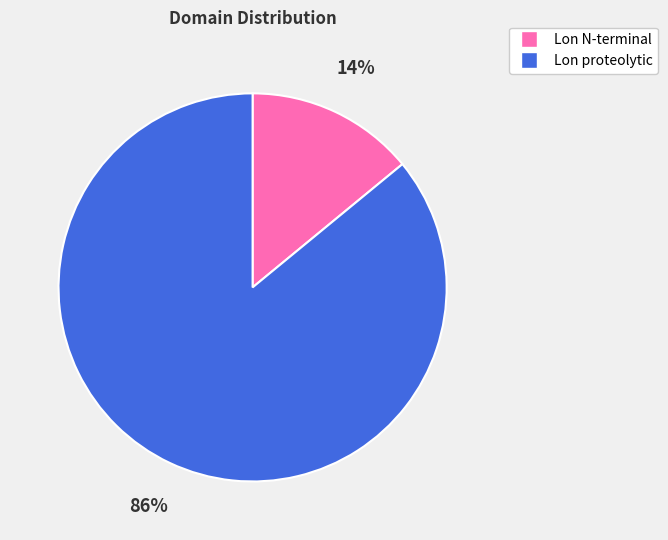

Count the number of slices in the pie.

2